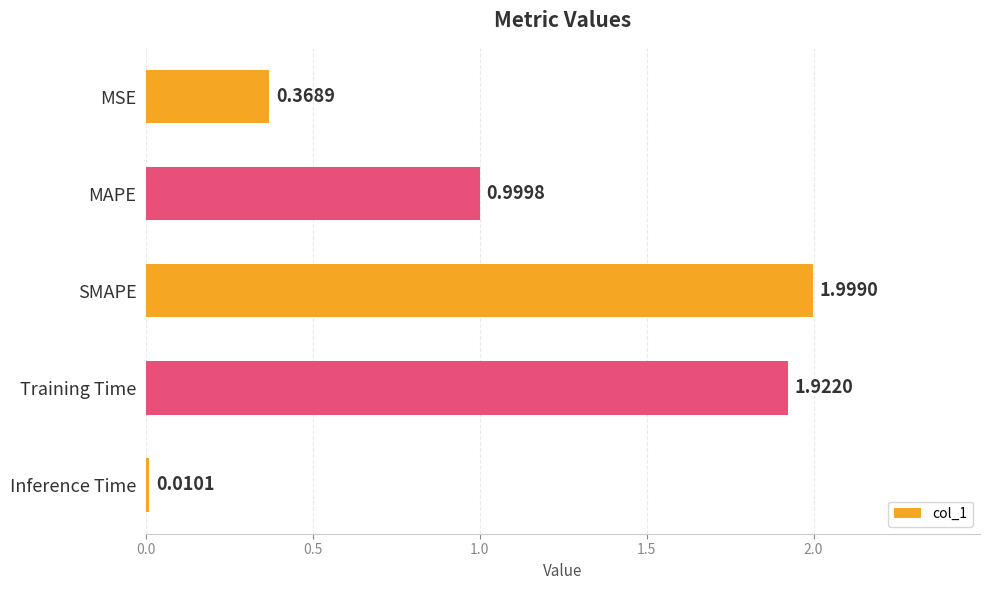

Count the number of data series in this chart.

1